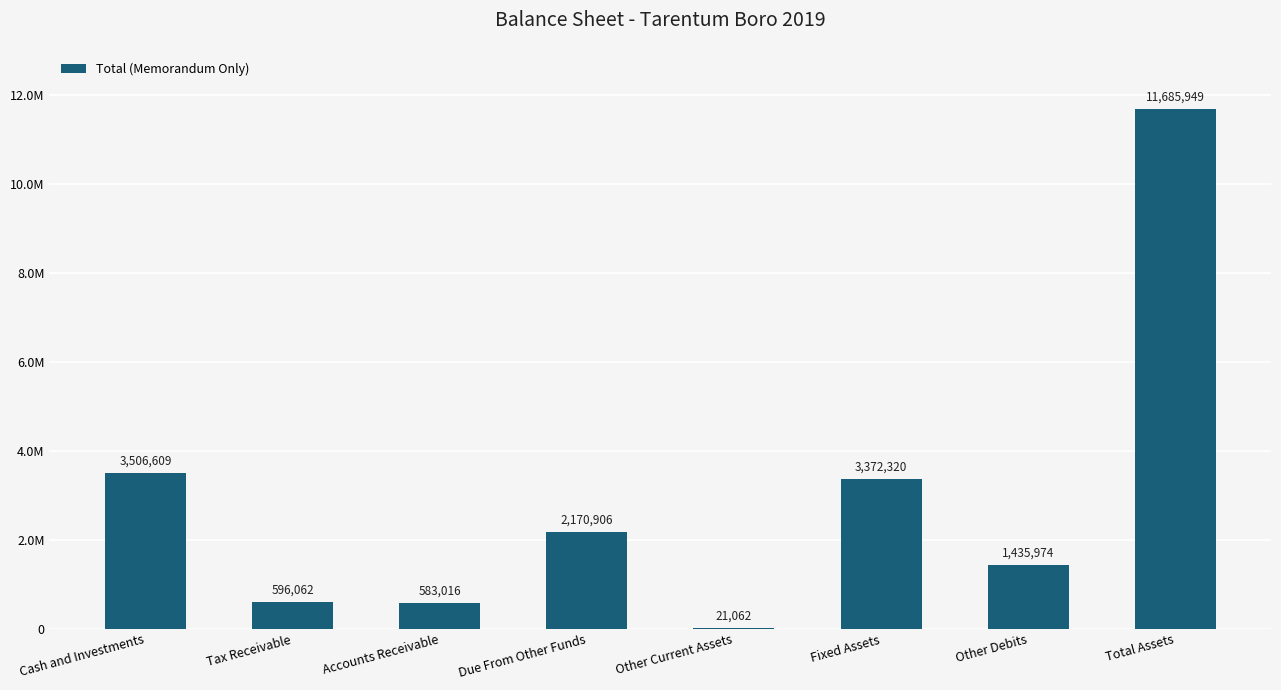

Reading left to right, extract all data points from this chart.

Cash and Investments=3506609	Tax Receivable=596062	Accounts Receivable=583016	Due From Other Funds=2170906	Other Current Assets=21062	Fixed Assets=3372320	Other Debits=1435974	Total Assets=11685949